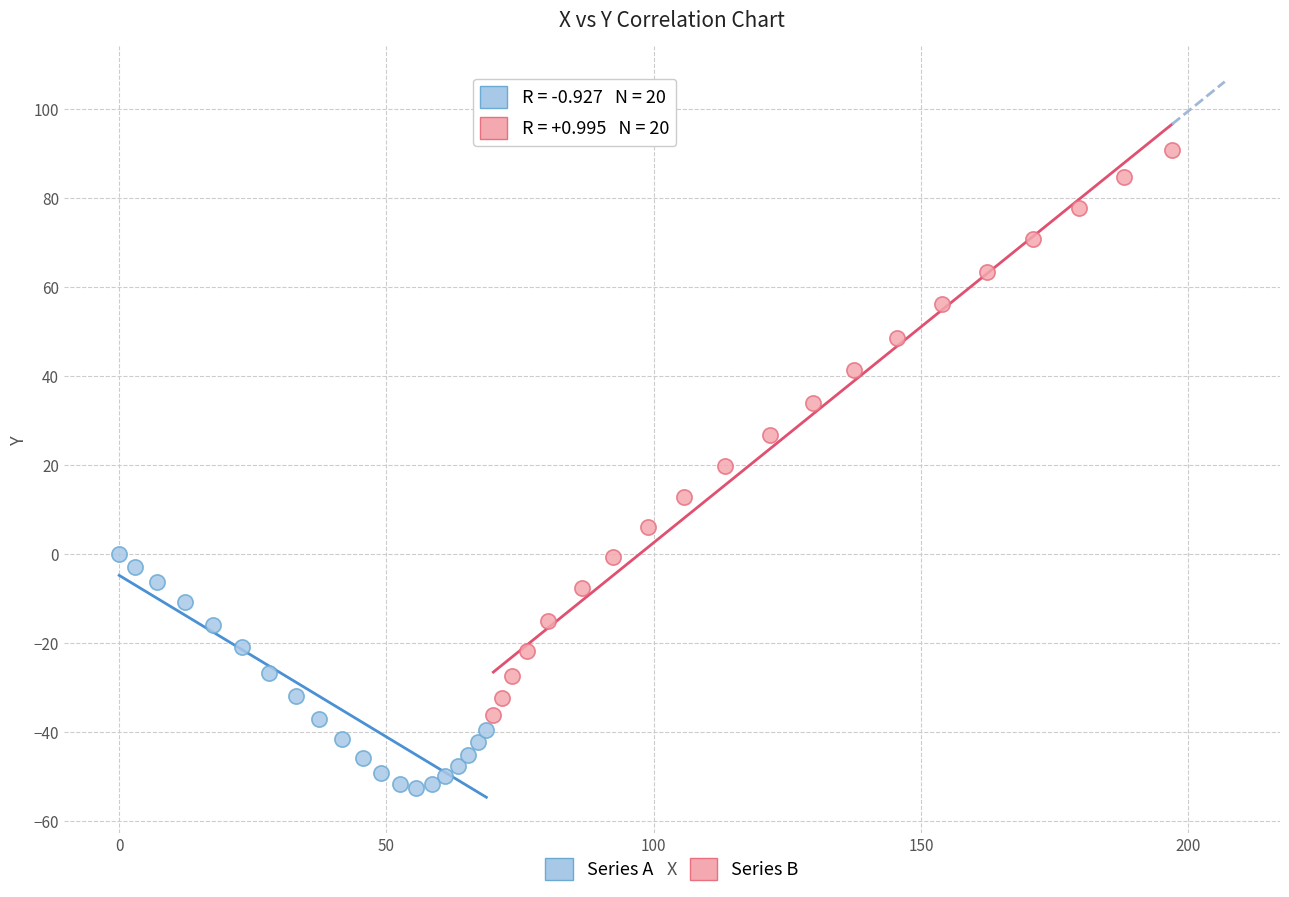

Which series has the largest Y range (max minus min)?

Series B